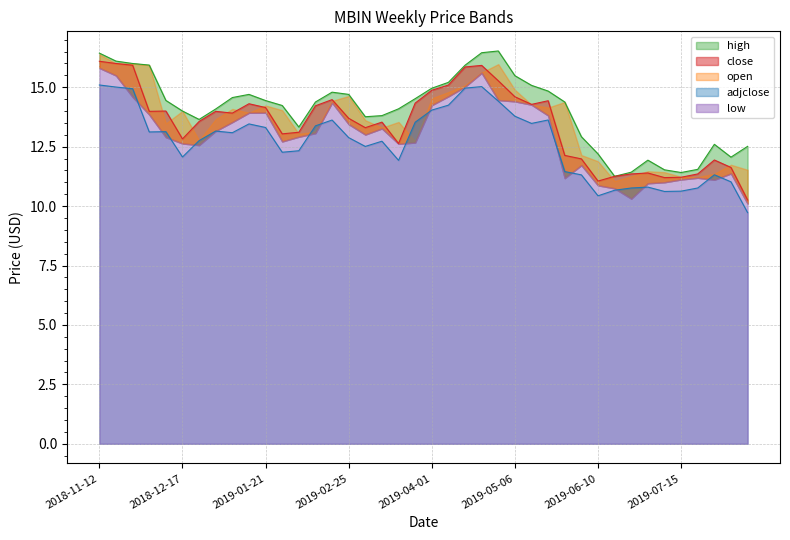

At which category does close reach its first local peak?

2018-12-10